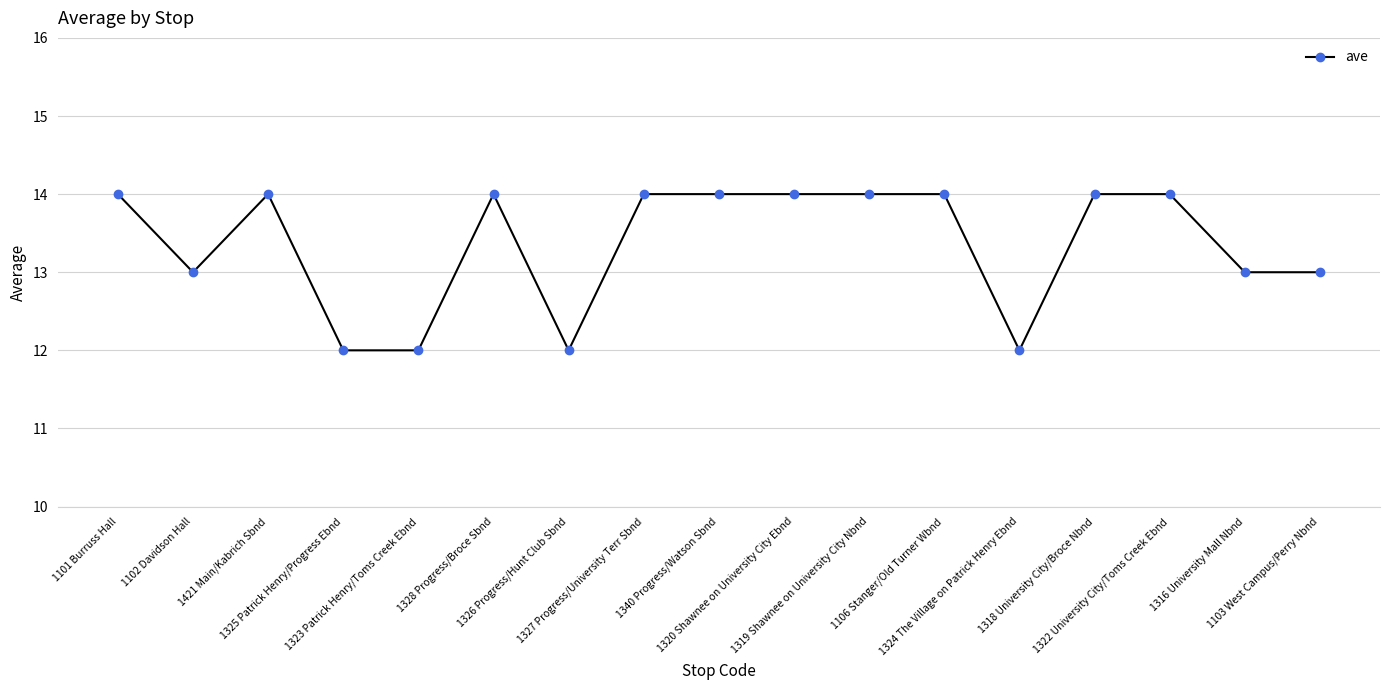

How many lines are shown in the chart?

1